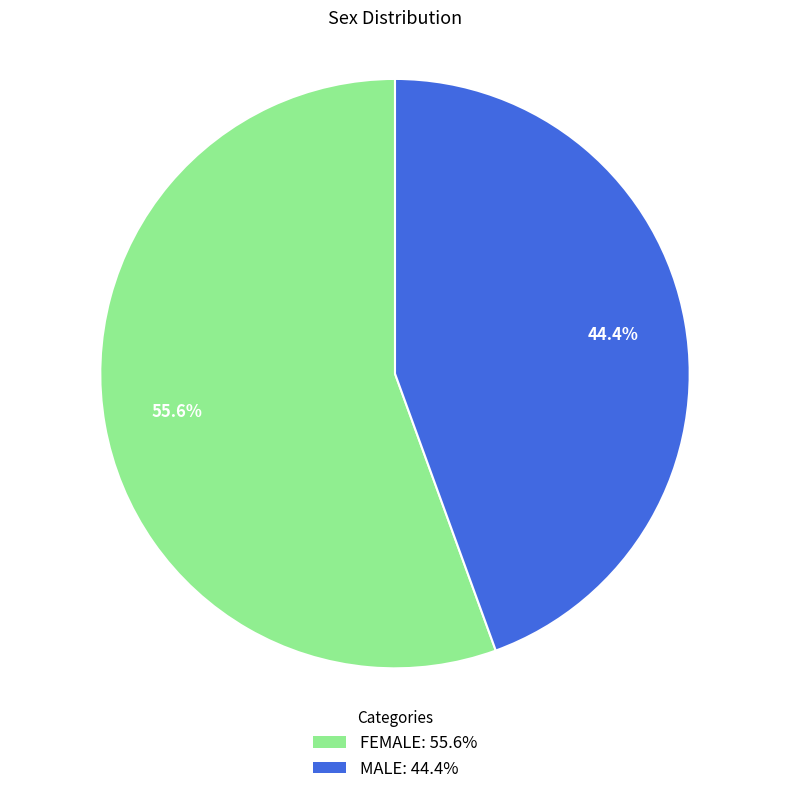

What is the smallest slice in the pie chart?

MALE: 44.4%